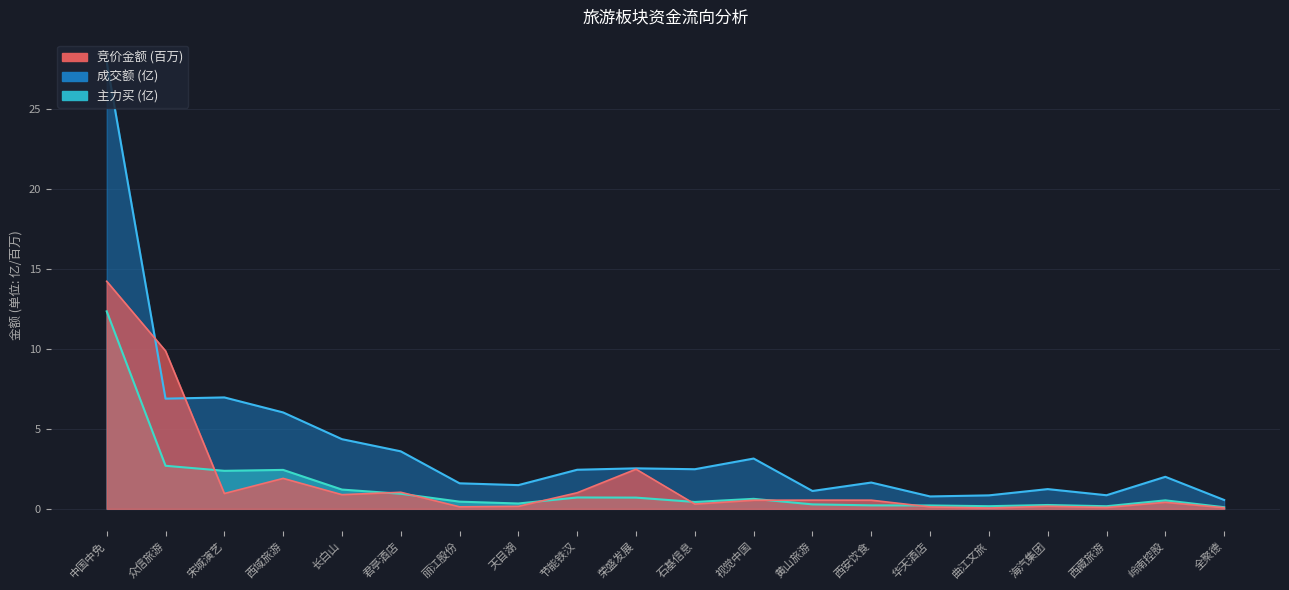

Is it true that 成交额 equals 2.5 at 荣盛发展?

True